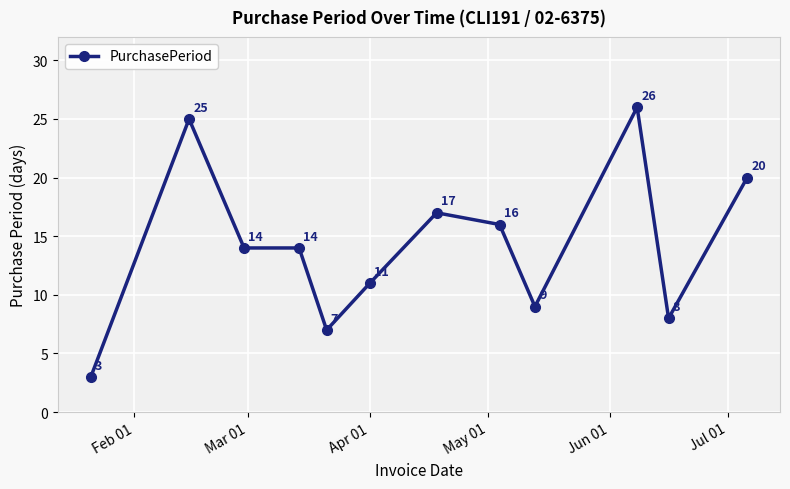

Is this an area chart (filled region under the line)?

No